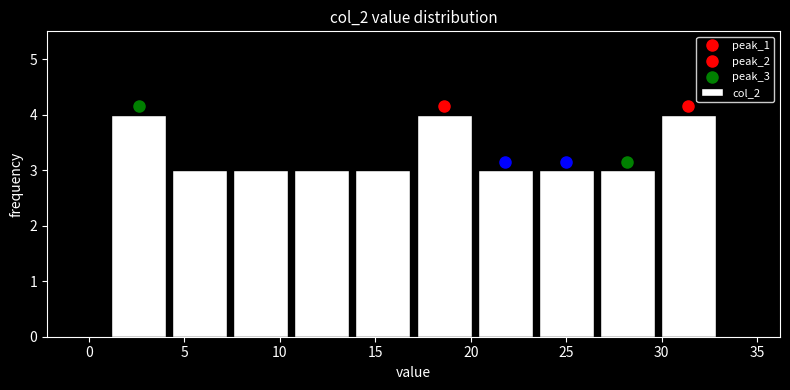

Reading left to right, list every bar in this chart as the range it spans on the x-axis followed by its height. Neither the bar edges nor the heights are printed on the chart, so give them approximately, as read against the axes.

1.0 to 4.2: 4
4.2 to 7.4: 3
7.4 to 10.6: 3
10.6 to 13.8: 3
13.8 to 17.0: 3
17.0 to 20.2: 4
20.2 to 23.4: 3
23.4 to 26.6: 3
26.6 to 29.8: 3
29.8 to 33.0: 4